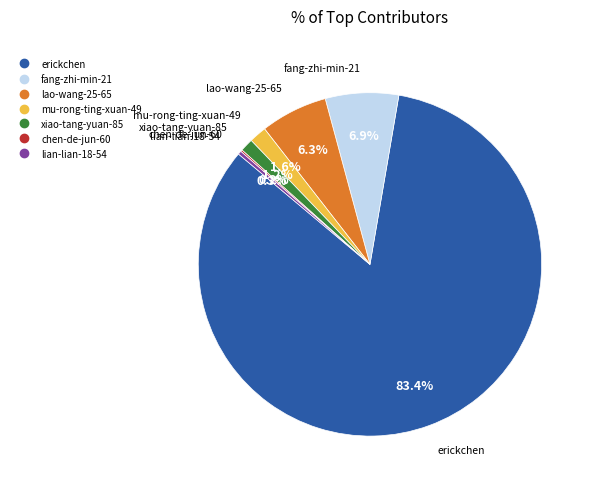

Does fang-zhi-min-21 represent more than half of the total?

No